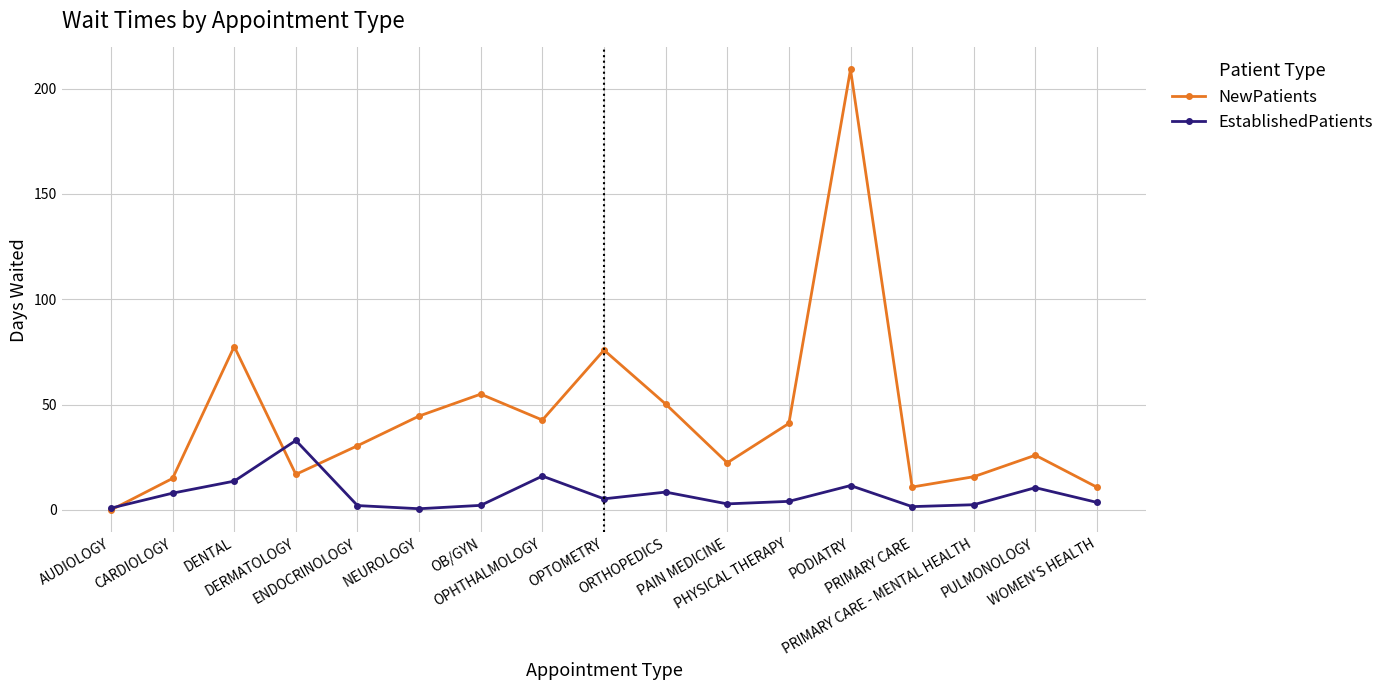

At which label is EstablishedPatients closest to 16?

OPHTHALMOLOGY